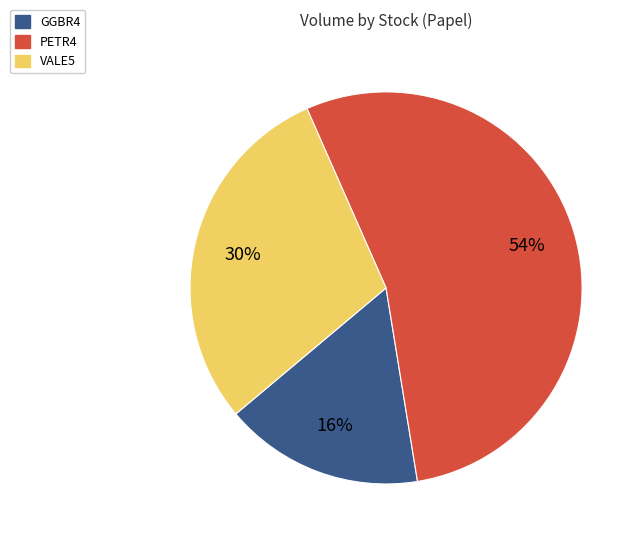

Which category has the biggest portion of the pie?

PETR4